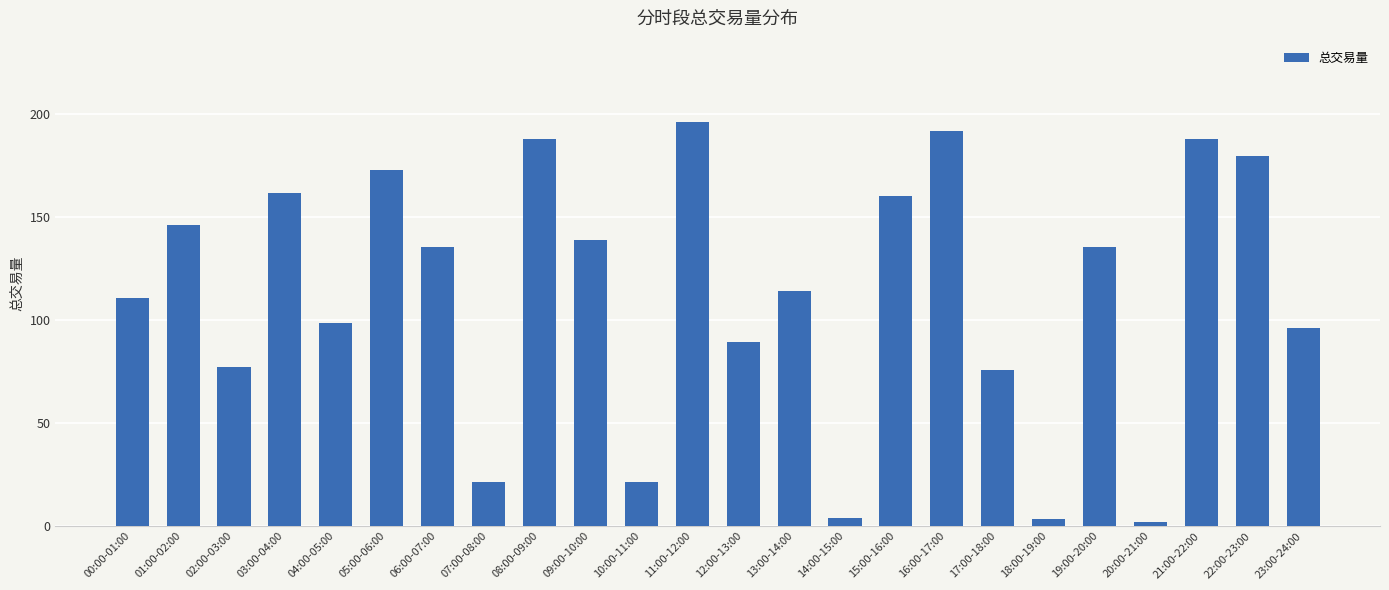

What is the label of the 24th bar from the left?

23:00-24:00